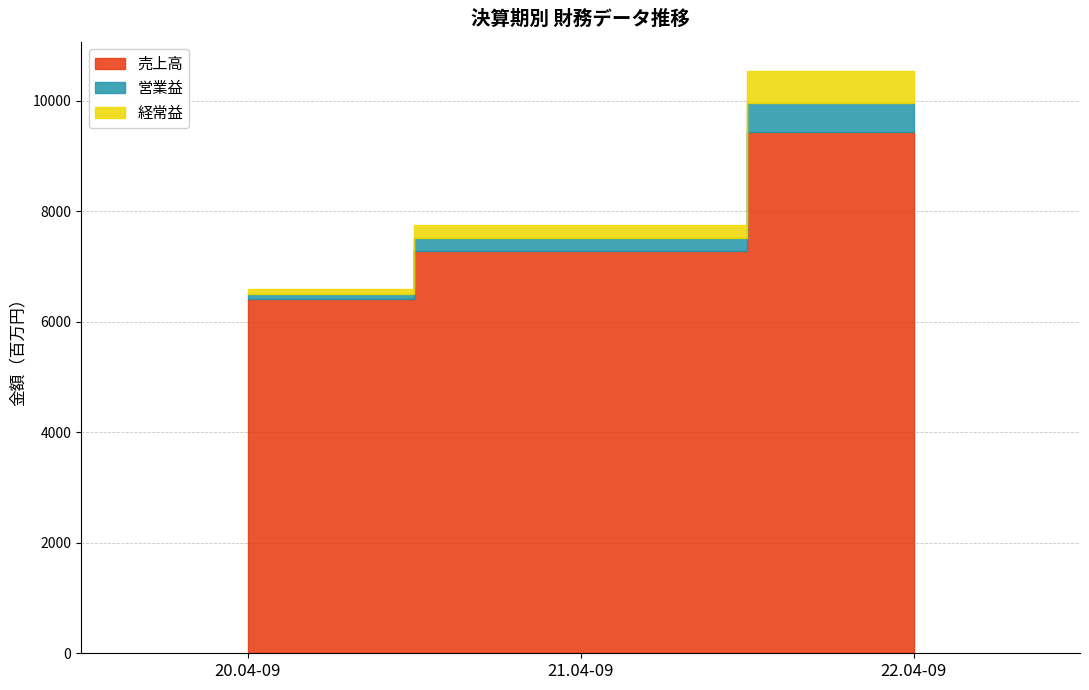

Reading right to left, list all the values displayed in this chart.

売上高: 9437	7279	6414
営業益: 527	232	80
経常益: 577	249	99